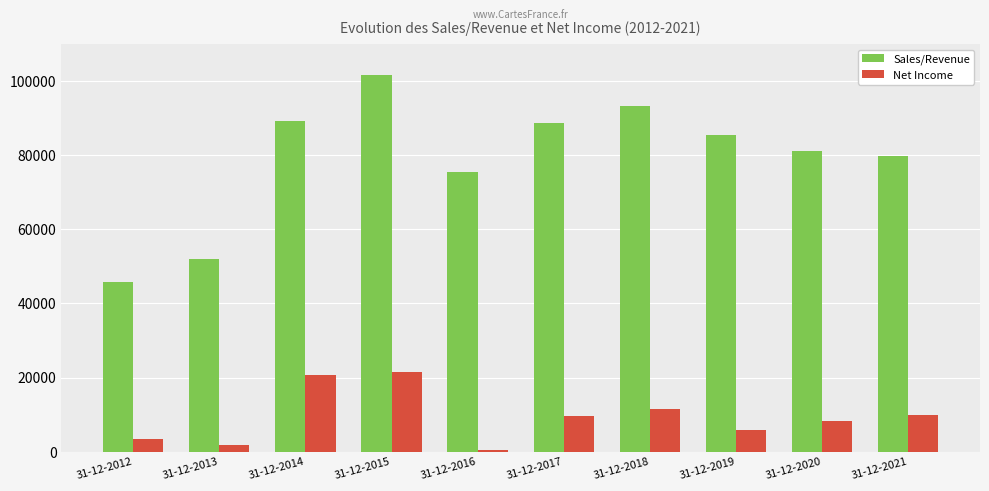

The value of Net Income at 31-12-2020 is 13312.8. True or false?

False